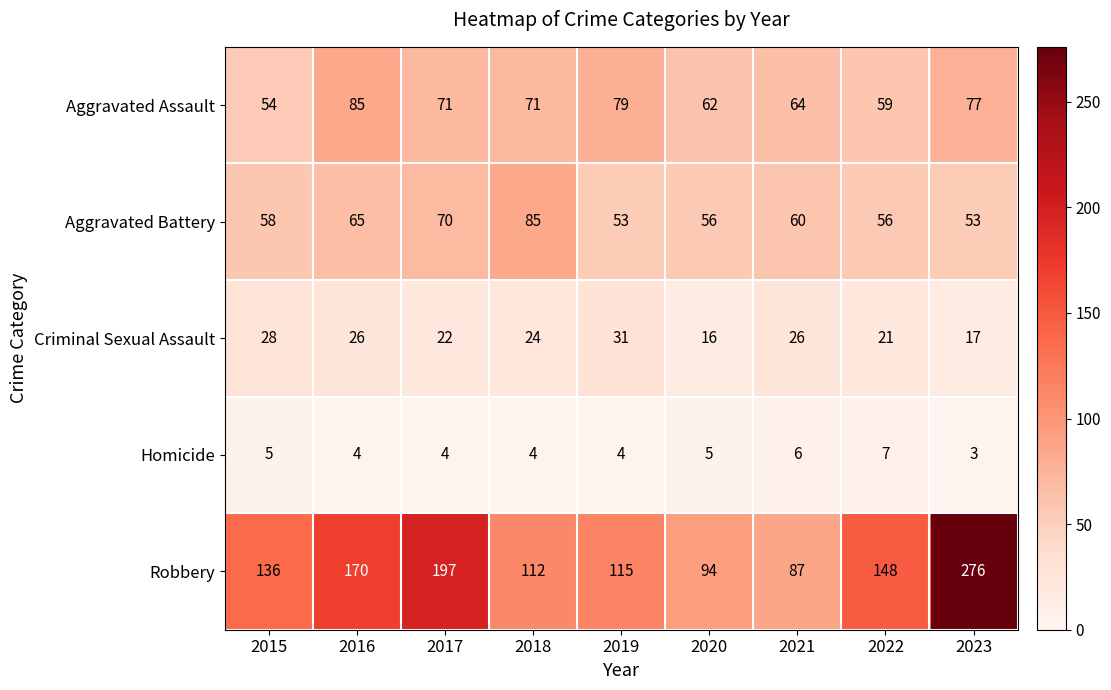

Which series has the largest range (max minus min)?

Robbery